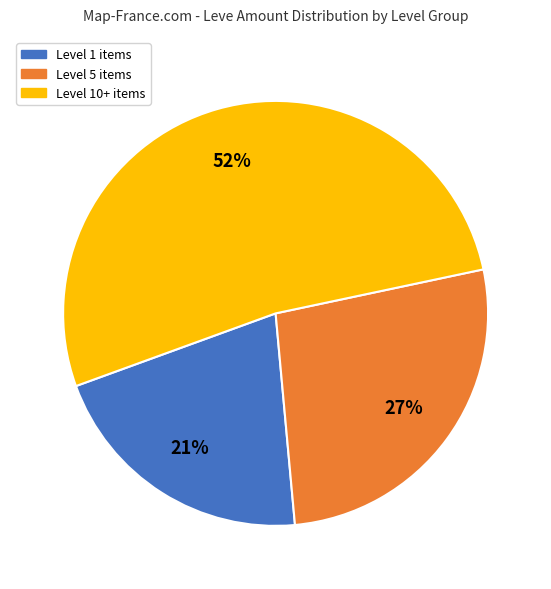

Is there a majority slice in this chart?

Yes